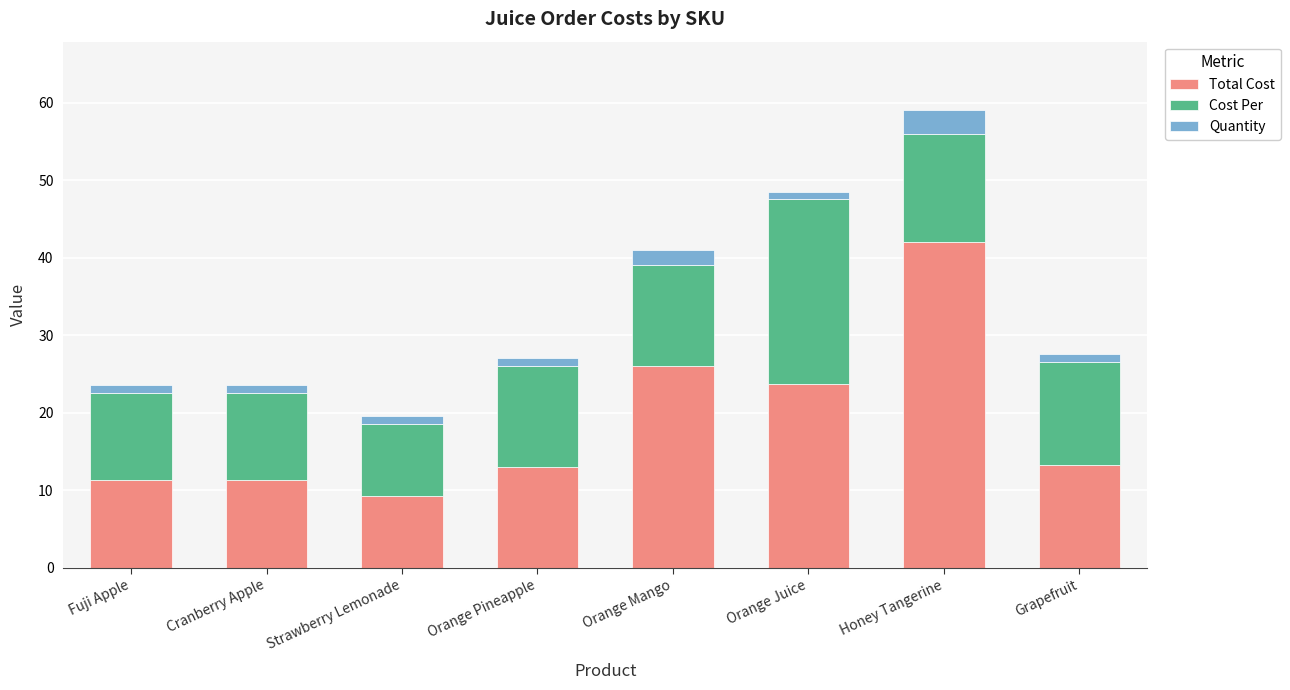

What are all the series names shown in the legend?

Total Cost, Cost Per, Quantity